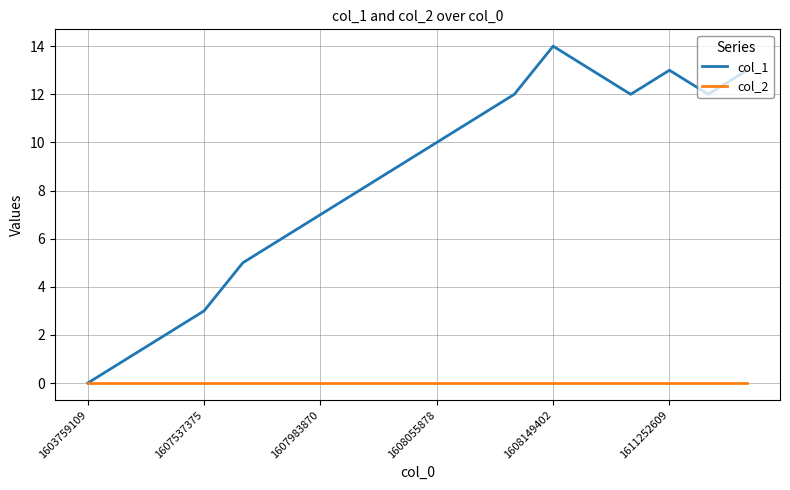

Which series has the largest total across all categories?

col_1